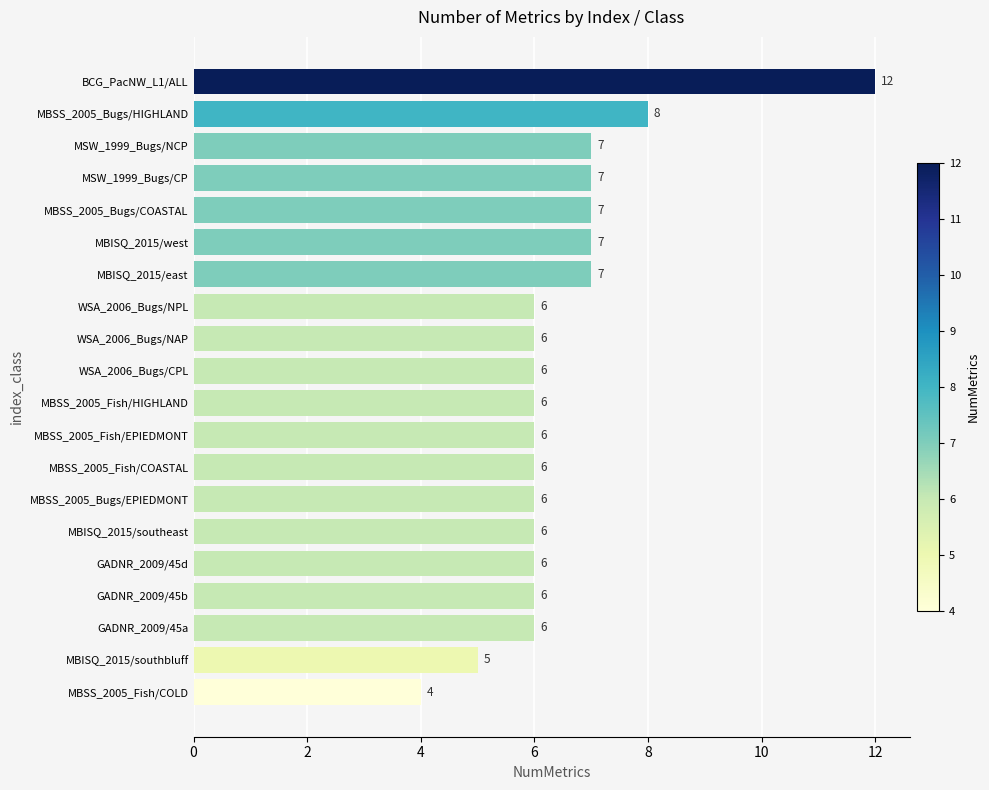

What is the ratio of the value at GADNR_2009/45b to the value at MBSS_2005_Fish/EPIEDMONT?

1.0